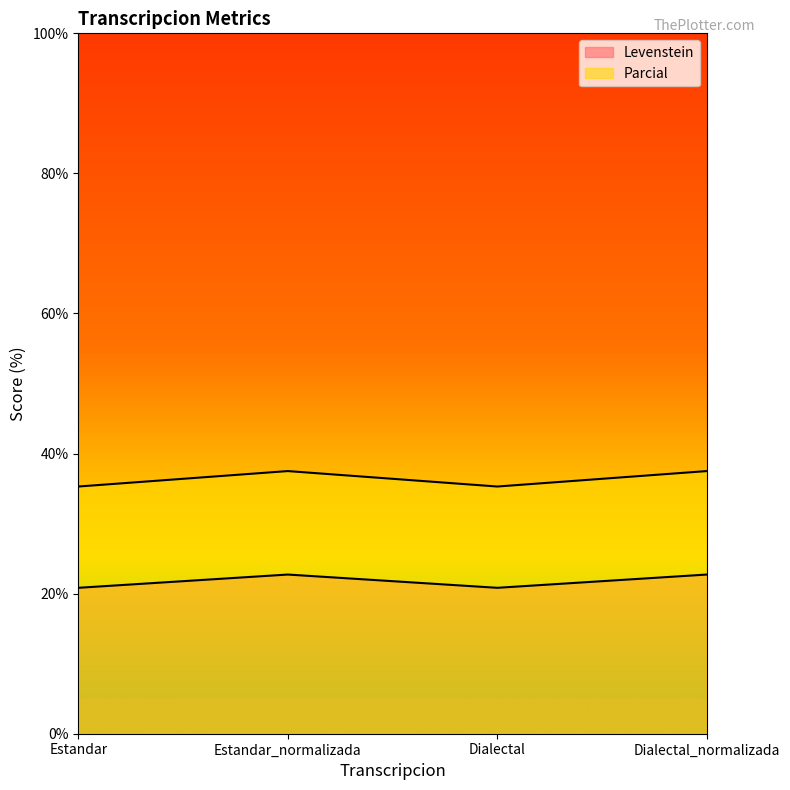

True or false: Parcial and Levenstein intersect in this chart.

False